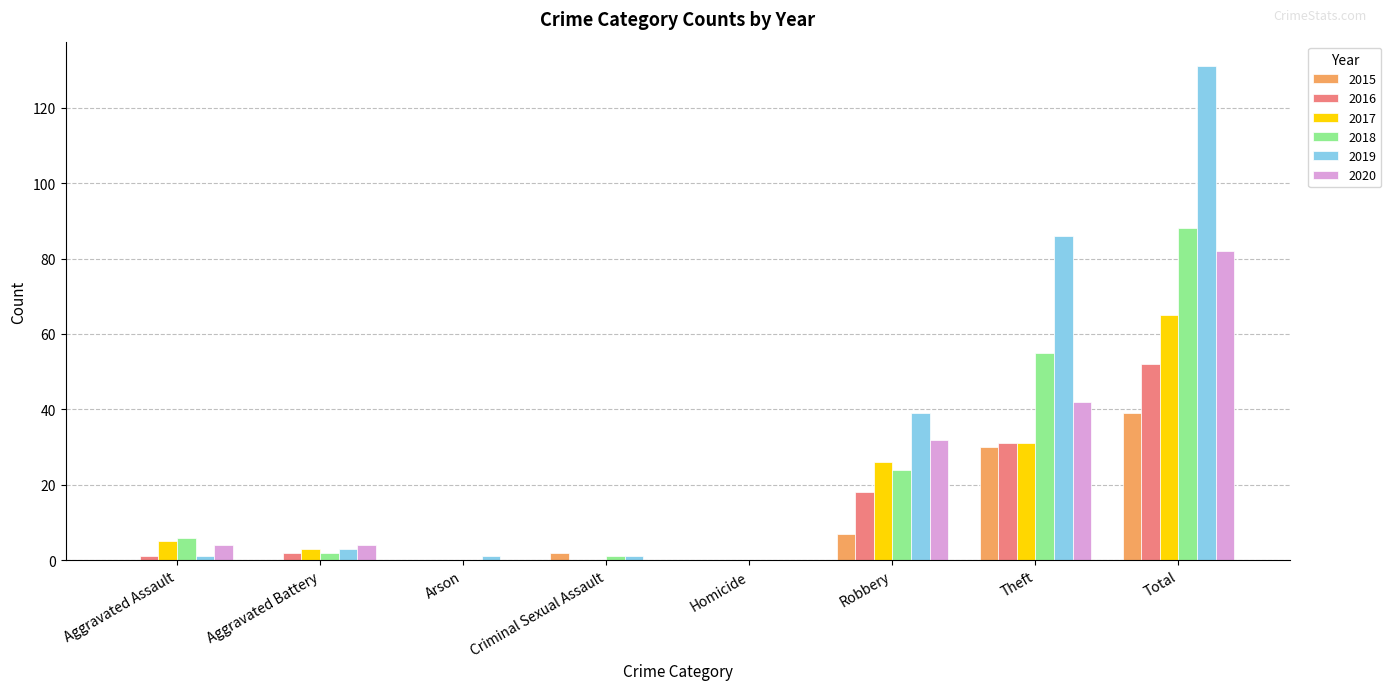

The value of 2020 at Total is 82. True or false?

True